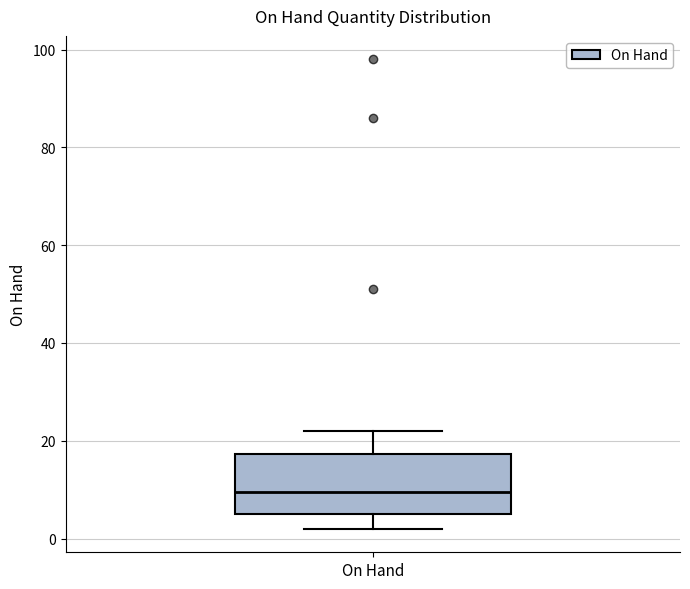

Transcribe this box plot: give where the median line is, the range the box spans, and where the two whiskers end, as read against the y-axis. The values are not printed on the chart, so give them approximately, as read against the axis.

median 10, box 6 to 18, whiskers 2 to 22